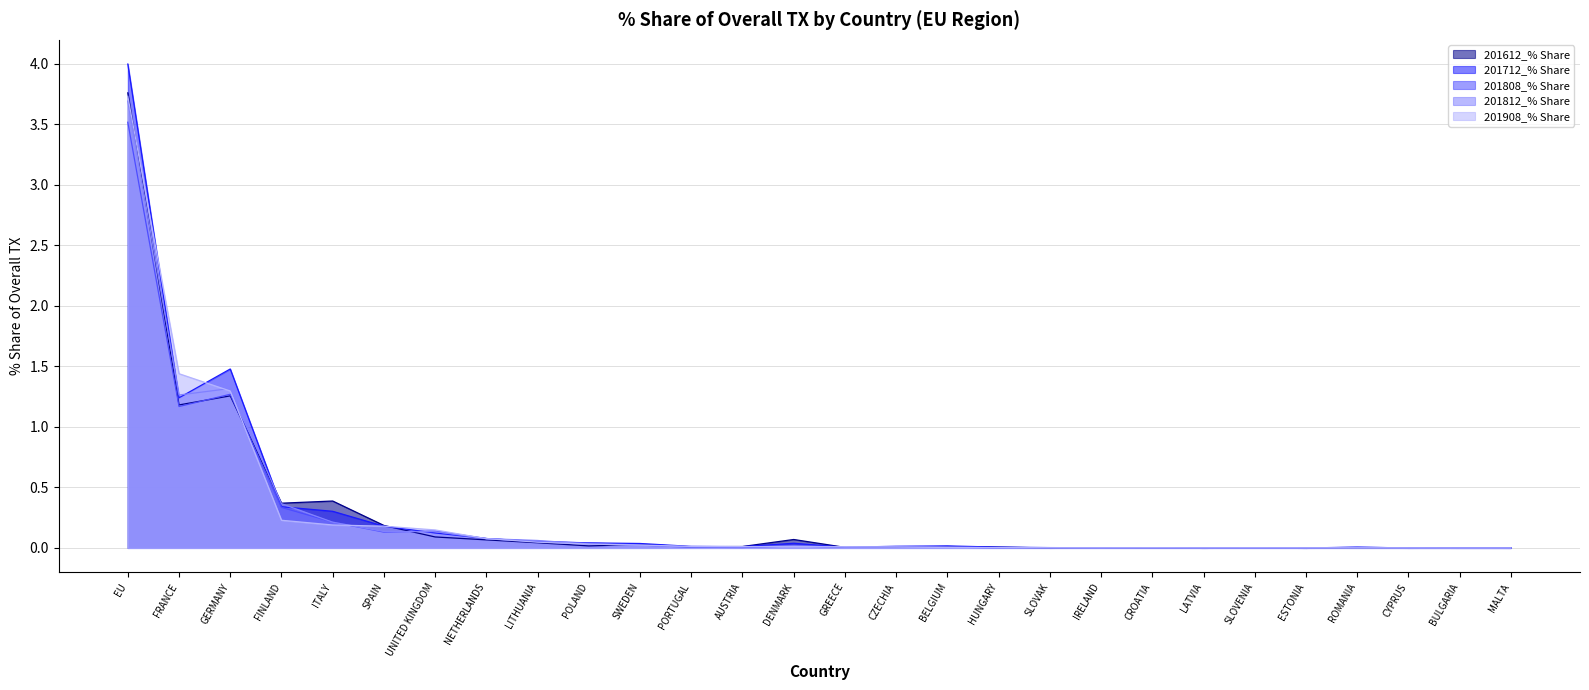

After their last crossing, which series has the higher values: 201612_% Share or 201808_% Share?

201612_% Share